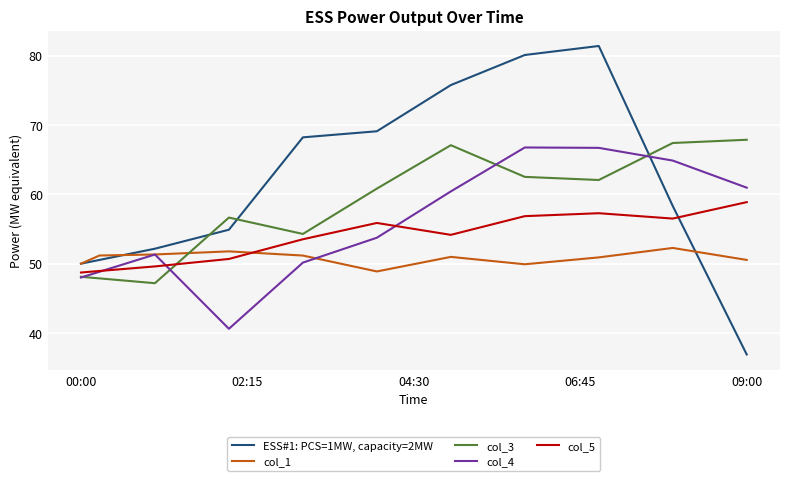

True or false: col_3 and col_5 intersect in this chart.

True